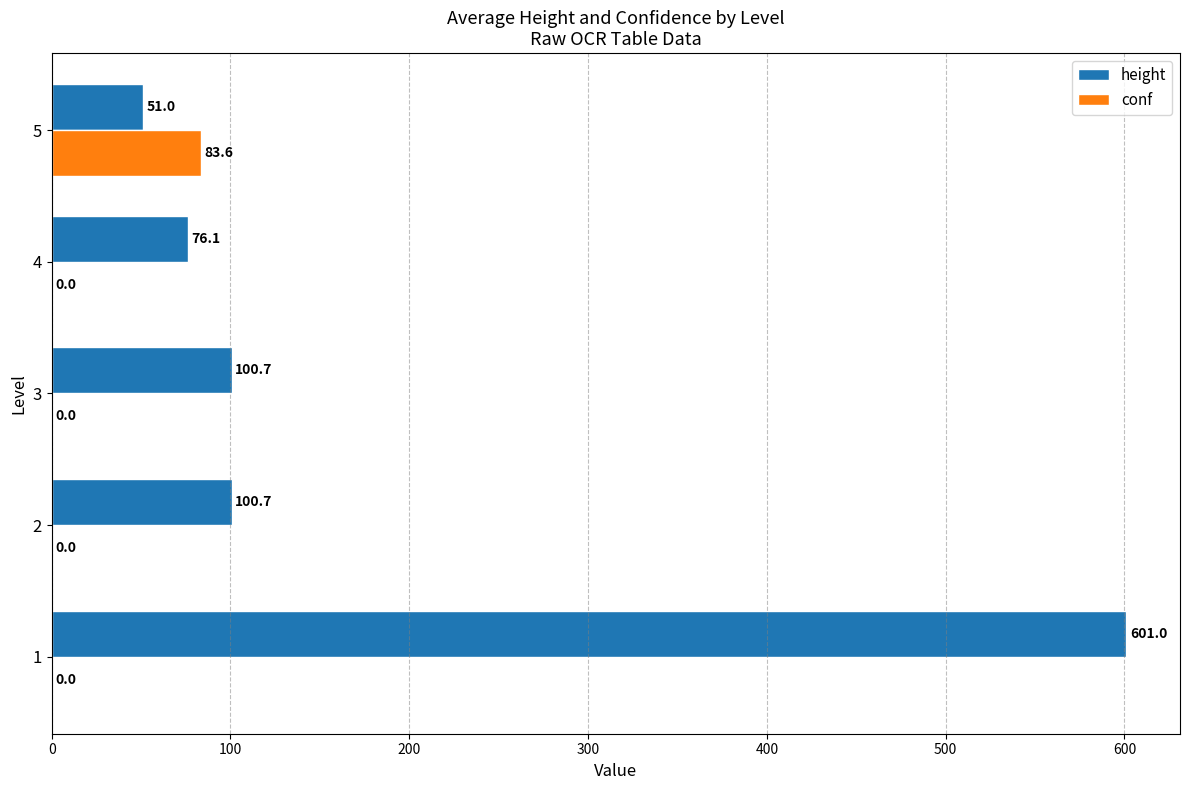

What is the sum of all height values?

929.5